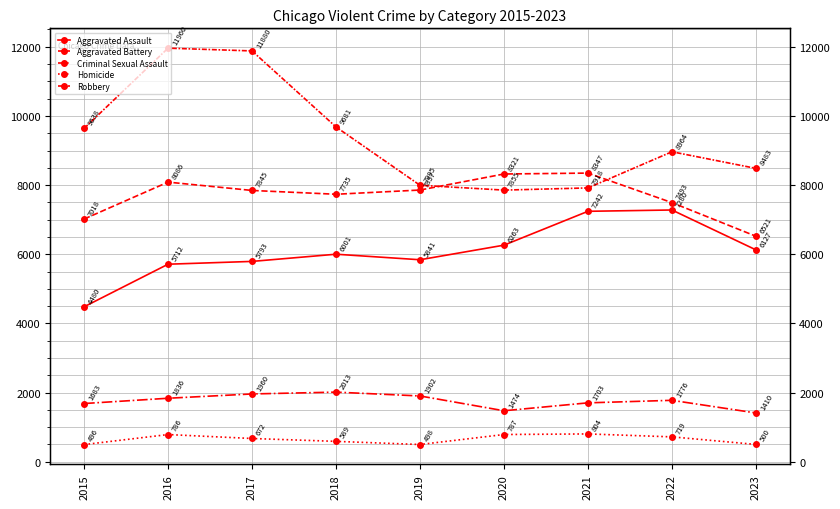

What is the highest value of the Homicide series?

804